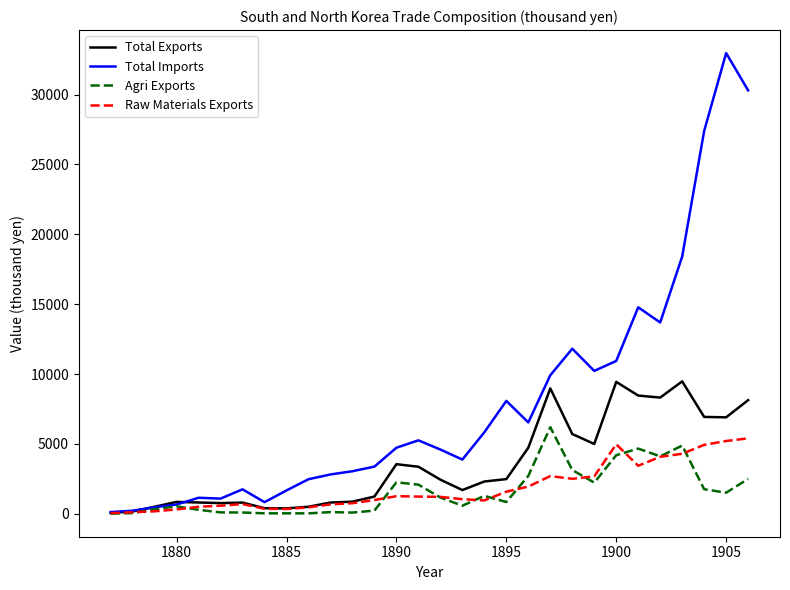

What is the highest value of the Raw Materials Exports series?

5399.2